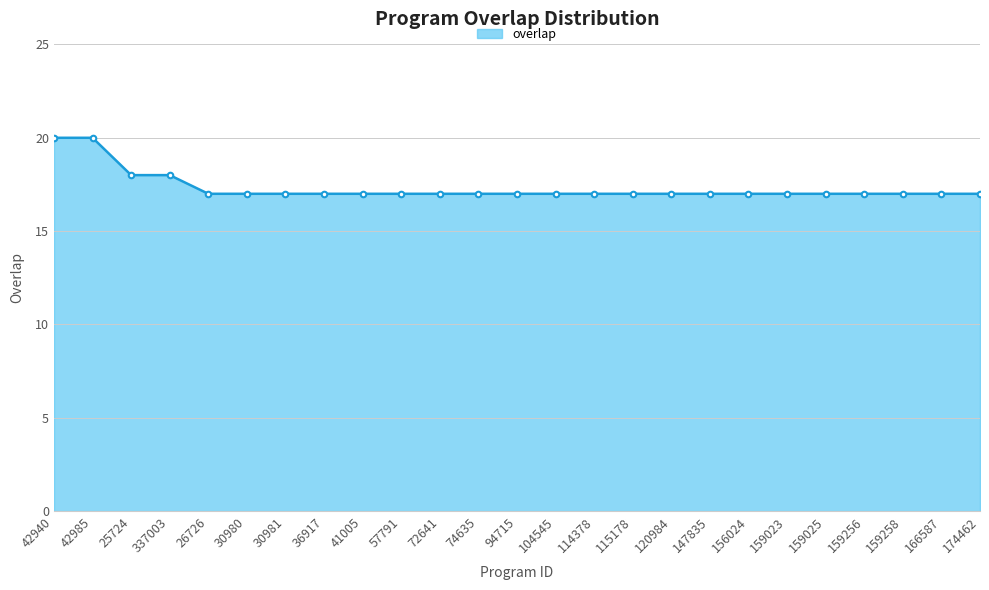

What is the difference between the maximum and minimum values?

3